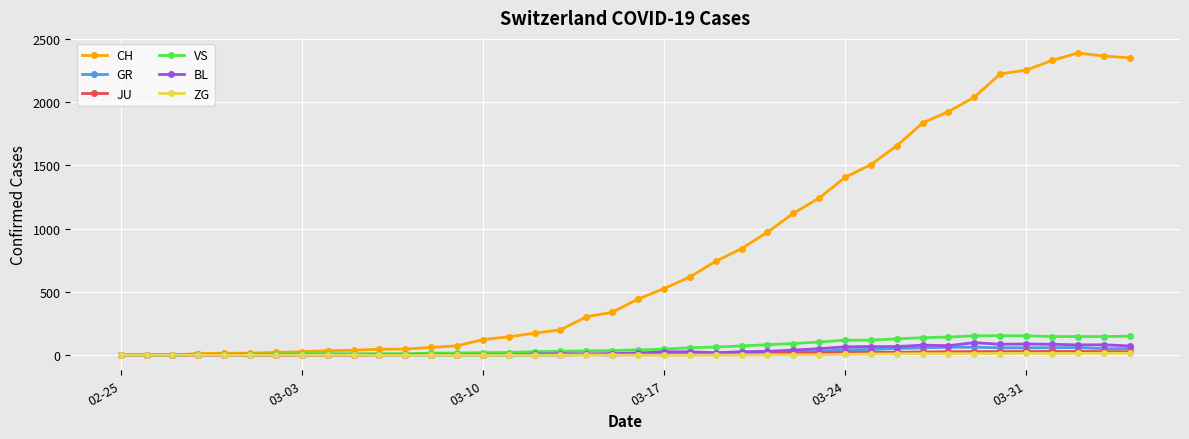

Which series has the largest range (max minus min)?

CH